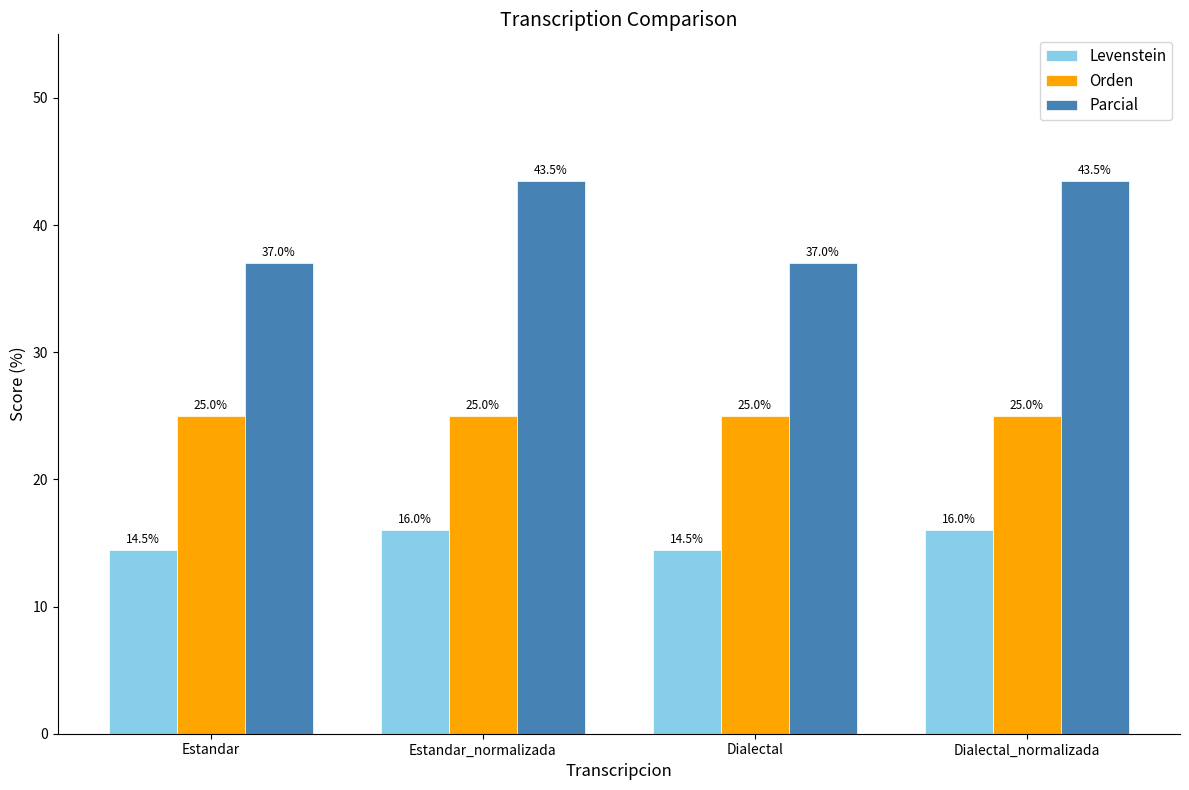

The value of Orden at Estandar is 12.3. True or false?

False